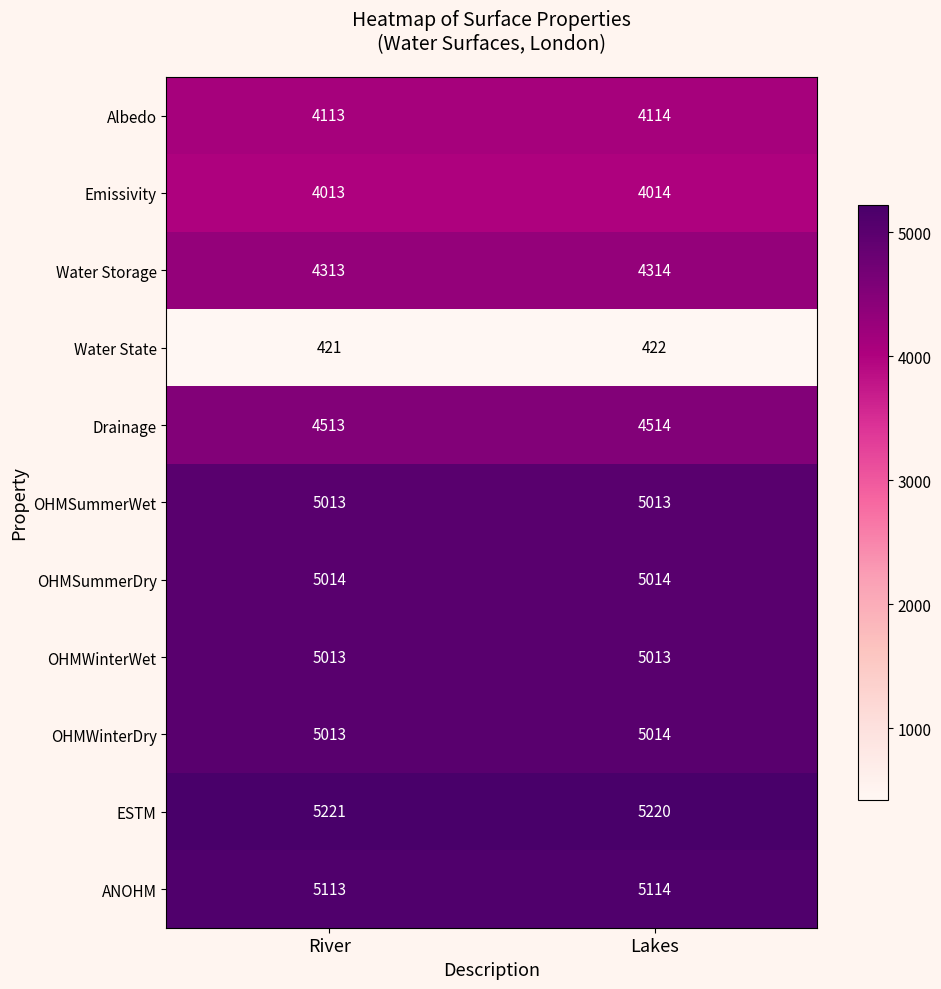

Which label corresponds to the smallest value in the chart?

River